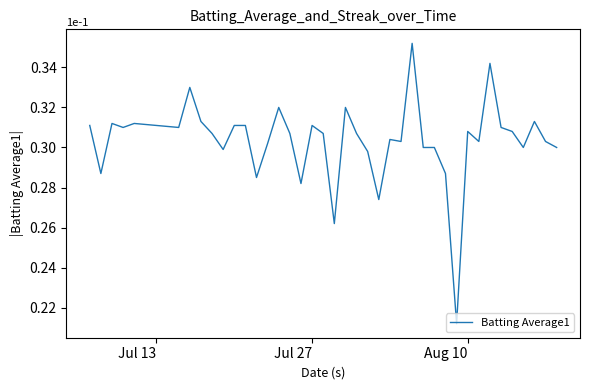

Does the chart have visible grid lines?

No